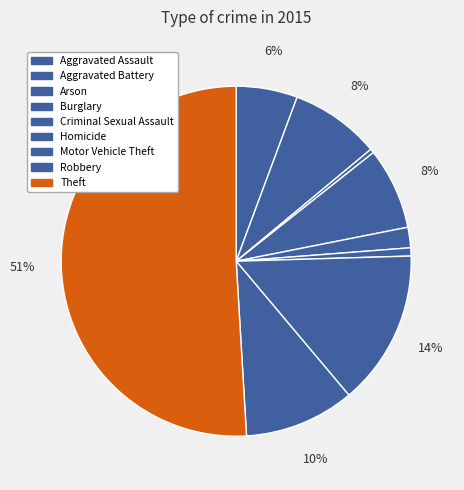

What is the change in value from Criminal Sexual Assault to Theft?

+130